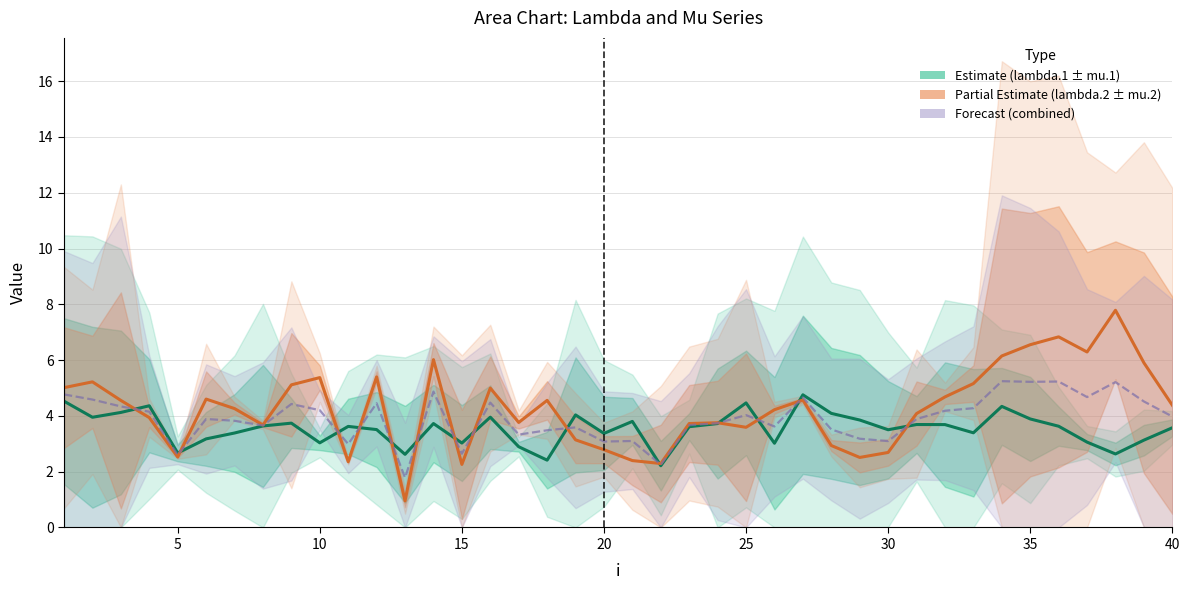

How many data points does each series have?

40